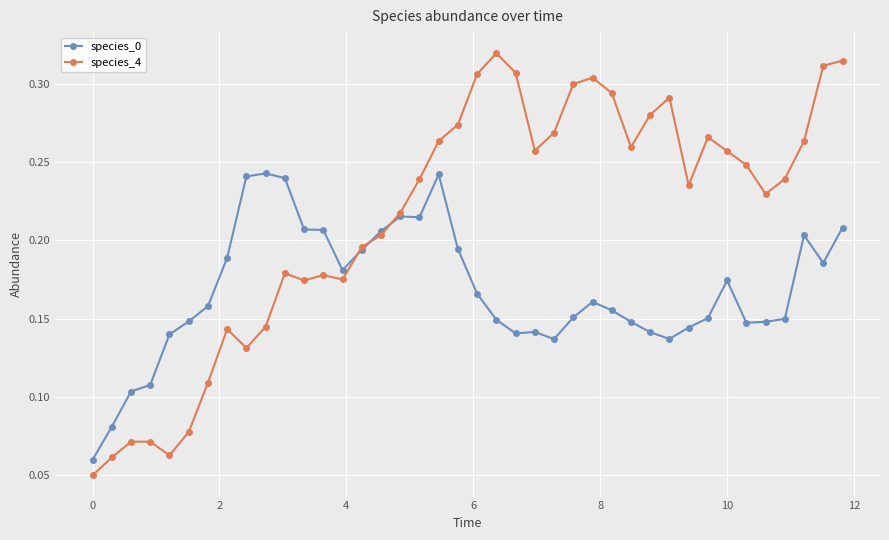

List the series in order of their peak value, lowest first.

species_0, species_4